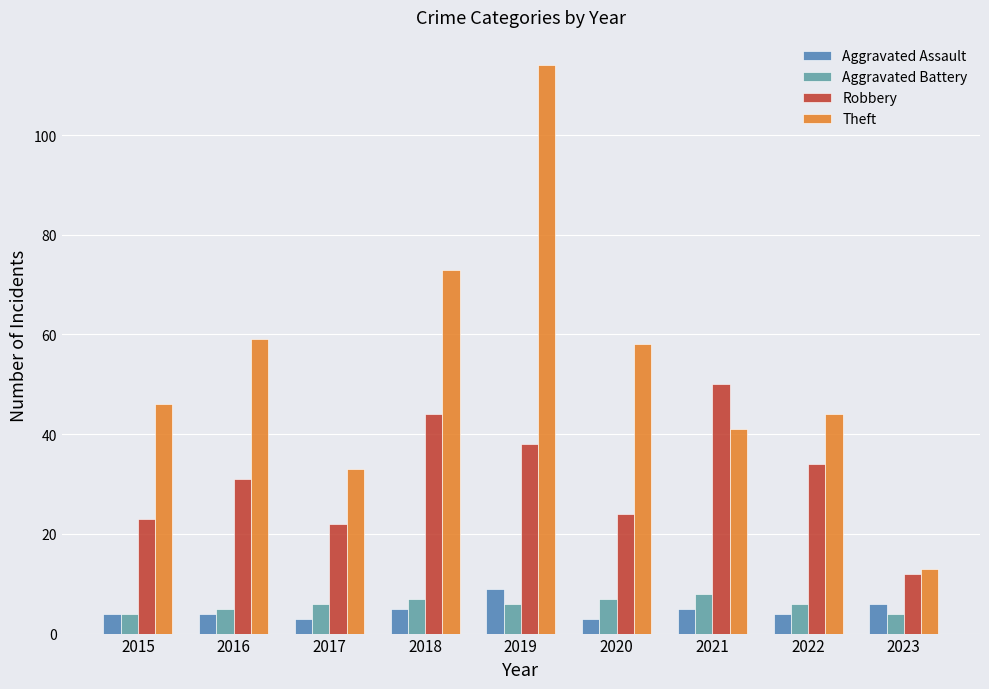

List the series in order of their peak value, highest first.

Theft, Robbery, Aggravated Assault, Aggravated Battery